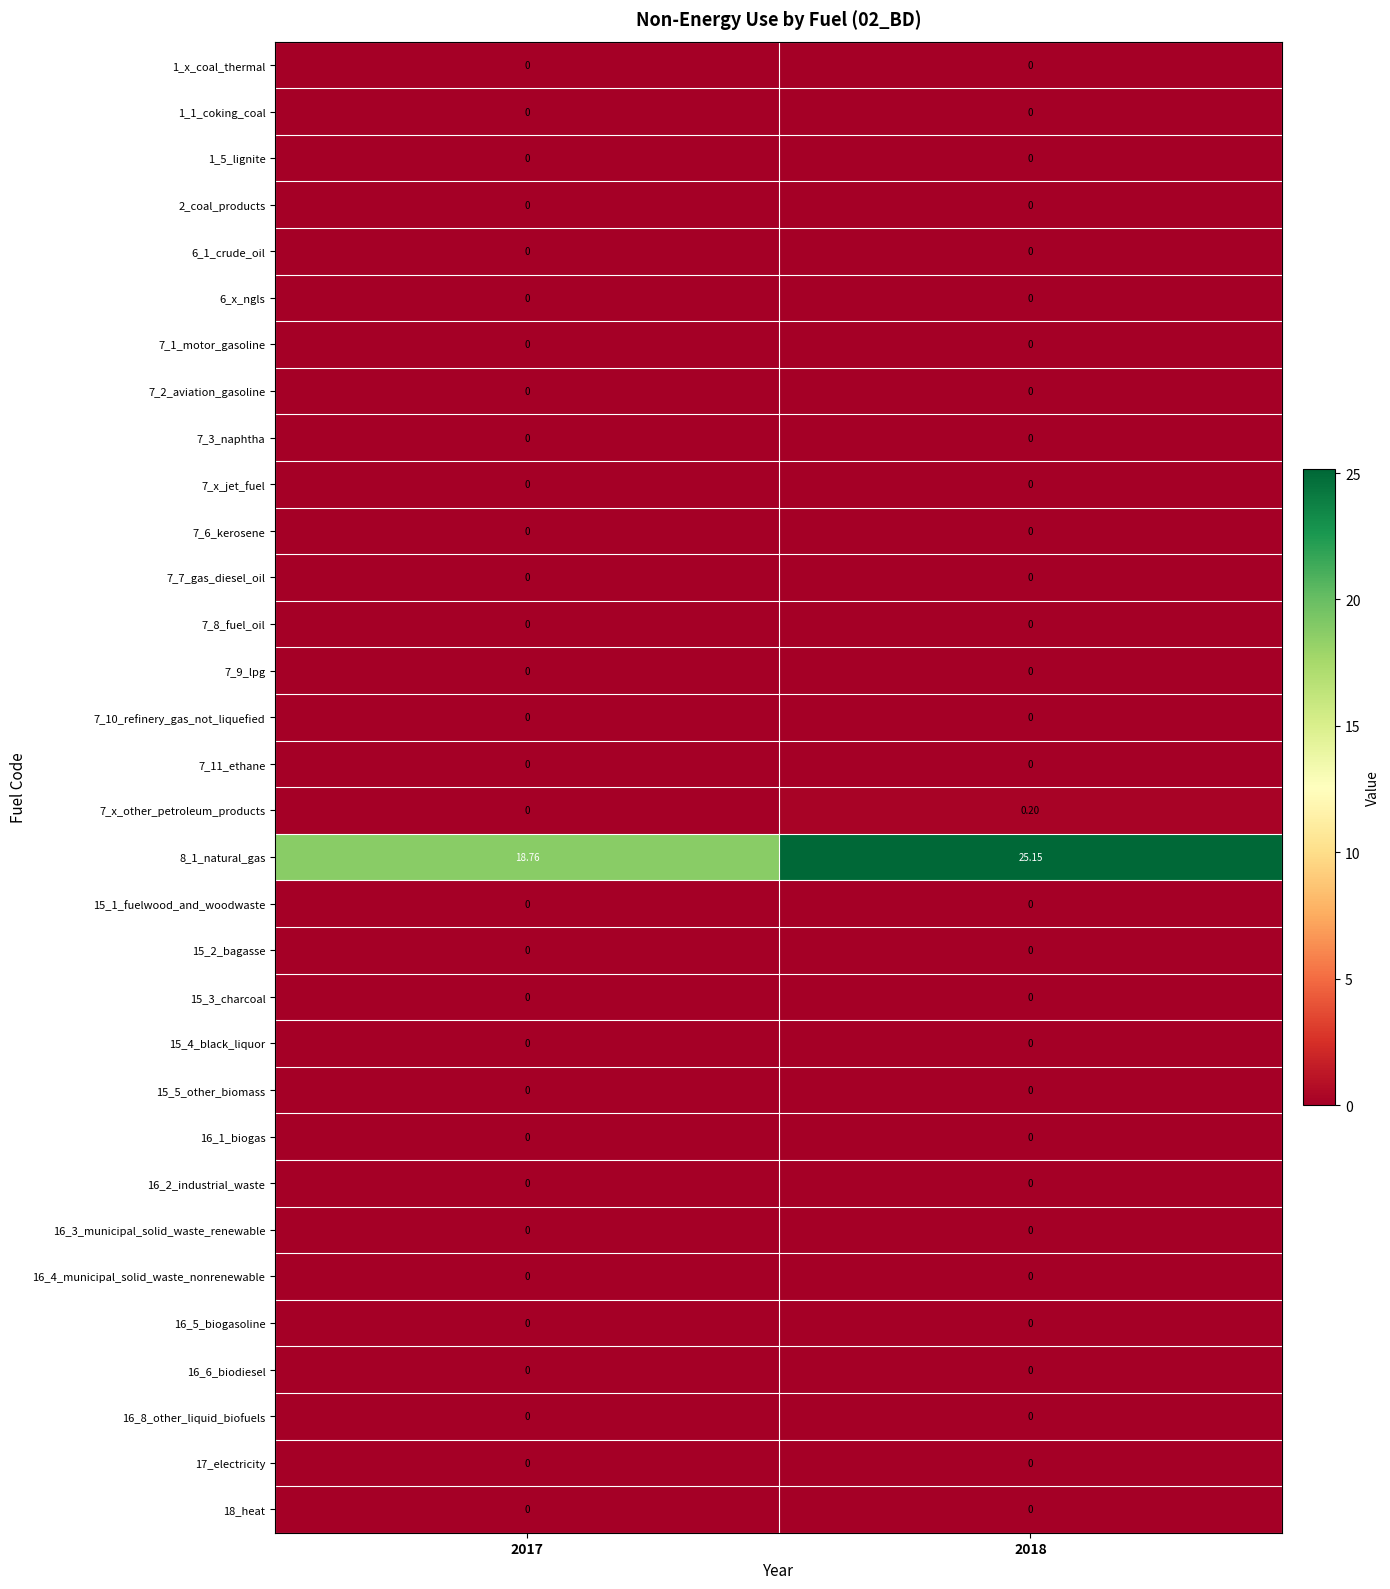

Reading left to right, extract all data points from this chart.

1_x_coal_thermal: 2017=0.0	2018=0.0
1_1_coking_coal: 2017=0.0	2018=0.0
1_5_lignite: 2017=0.0	2018=0.0
2_coal_products: 2017=0.0	2018=0.0
6_1_crude_oil: 2017=0.0	2018=0.0
6_x_ngls: 2017=0.0	2018=0.0
7_1_motor_gasoline: 2017=0.0	2018=0.0
7_2_aviation_gasoline: 2017=0.0	2018=0.0
7_3_naphtha: 2017=0.0	2018=0.0
7_x_jet_fuel: 2017=0.0	2018=0.0
7_6_kerosene: 2017=0.0	2018=0.0
7_7_gas_diesel_oil: 2017=0.0	2018=0.0
7_8_fuel_oil: 2017=0.0	2018=0.0
7_9_lpg: 2017=0.0	2018=0.0
7_10_refinery_gas_not_liquefied: 2017=0.0	2018=0.0
7_11_ethane: 2017=0.0	2018=0.0
7_x_other_petroleum_products: 2017=0.0	2018=0.2
8_1_natural_gas: 2017=18.8	2018=25.1
15_1_fuelwood_and_woodwaste: 2017=0.0	2018=0.0
15_2_bagasse: 2017=0.0	2018=0.0
15_3_charcoal: 2017=0.0	2018=0.0
15_4_black_liquor: 2017=0.0	2018=0.0
15_5_other_biomass: 2017=0.0	2018=0.0
16_1_biogas: 2017=0.0	2018=0.0
16_2_industrial_waste: 2017=0.0	2018=0.0
16_3_municipal_solid_waste_renewable: 2017=0.0	2018=0.0
16_4_municipal_solid_waste_nonrenewable: 2017=0.0	2018=0.0
16_5_biogasoline: 2017=0.0	2018=0.0
16_6_biodiesel: 2017=0.0	2018=0.0
16_8_other_liquid_biofuels: 2017=0.0	2018=0.0
17_electricity: 2017=0.0	2018=0.0
18_heat: 2017=0.0	2018=0.0